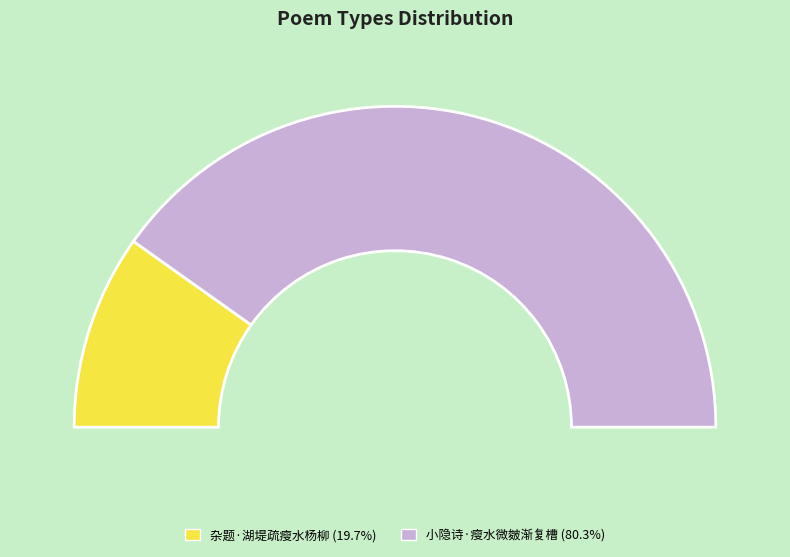

What is the change in value from 杂题·湖堤疏瘦水杨柳 to 小隐诗·瘦水微皴渐复槽?

+244653